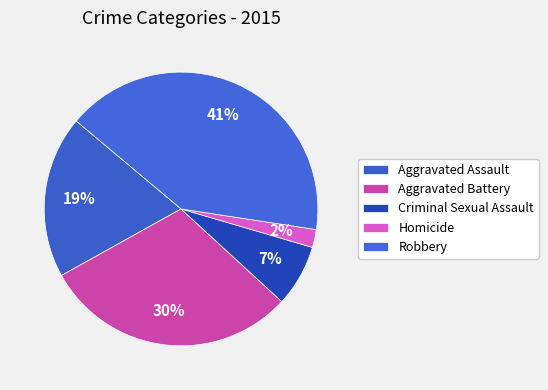

How many slices are in this pie chart?

5